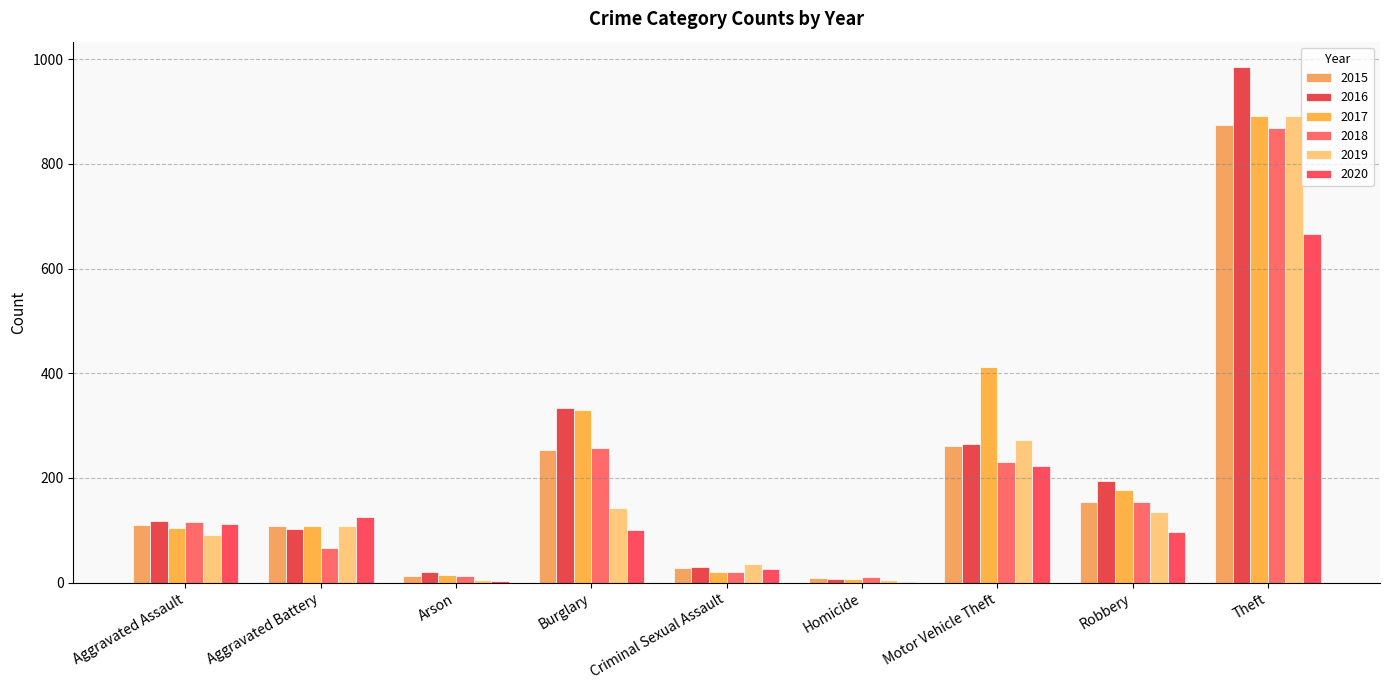

How many groups of bars are there?

9